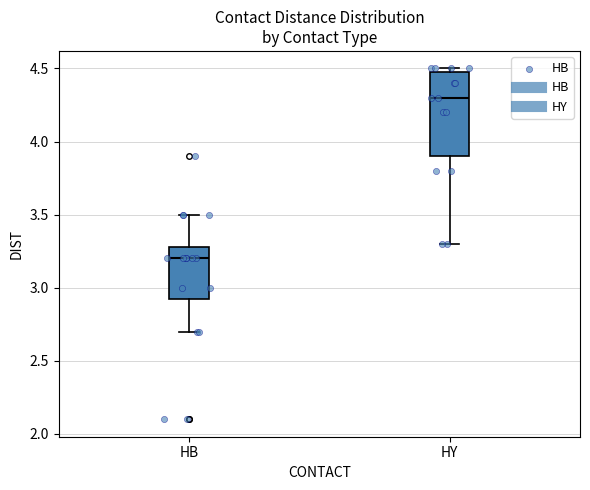

Where is the lower edge of the box for HY on the y-axis? The values are not printed on the chart, so give them approximately, as read against the axis.

3.90